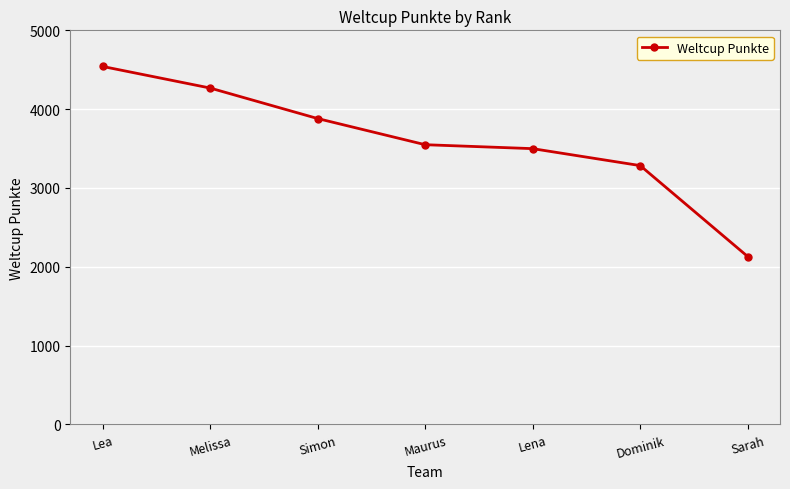

How many data points are less than 3549?

3